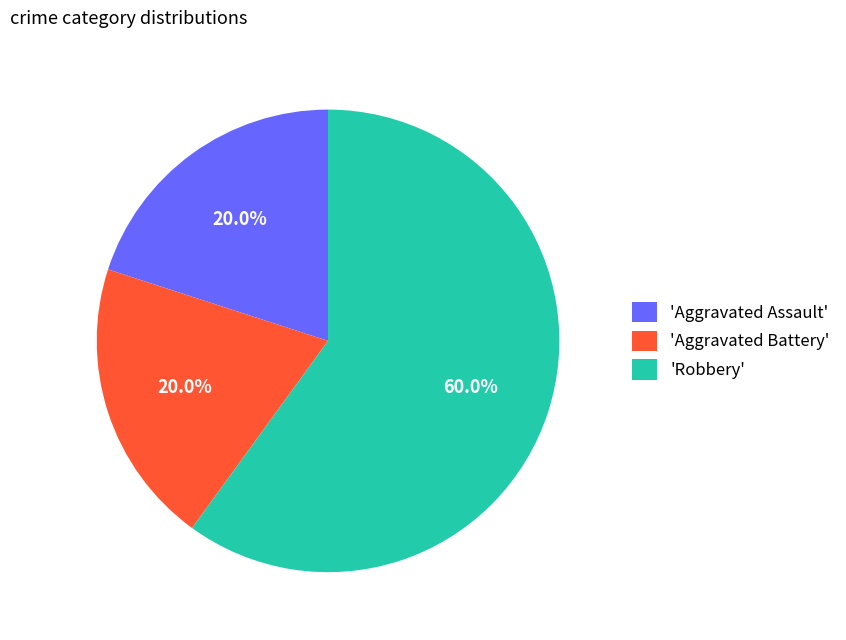

What portion of the pie excludes 'Robbery'?

40.0%